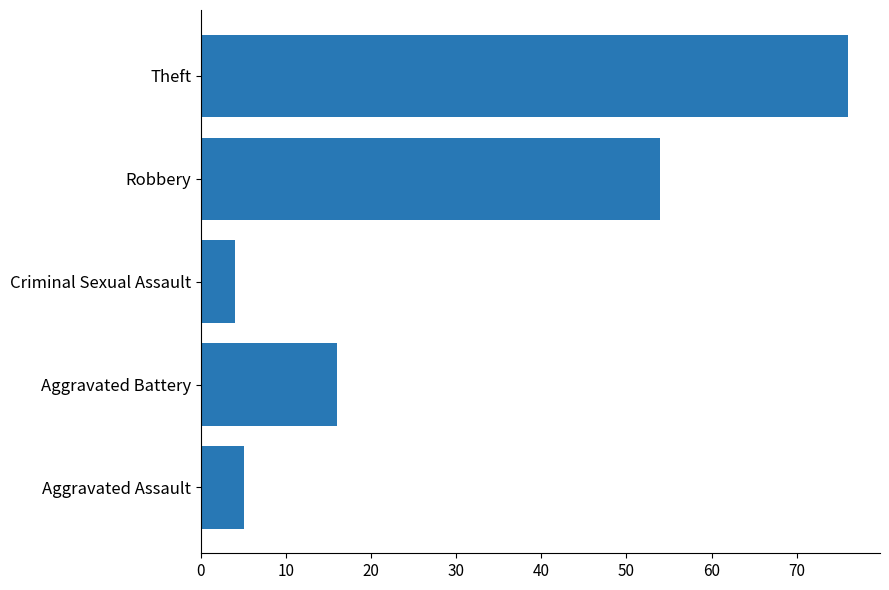

What is the difference between the maximum and minimum values?

72